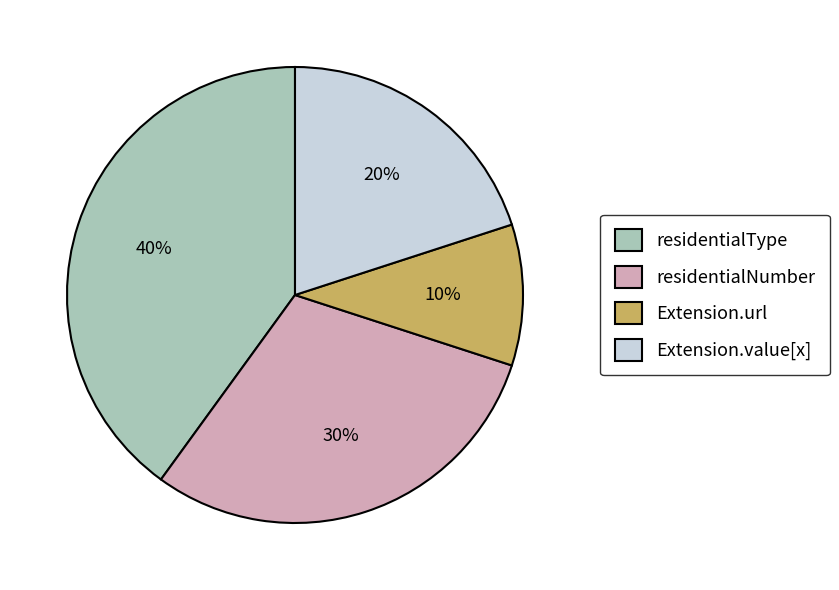

Is the sum of Extension.value[x] and residentialType greater than half?

Yes